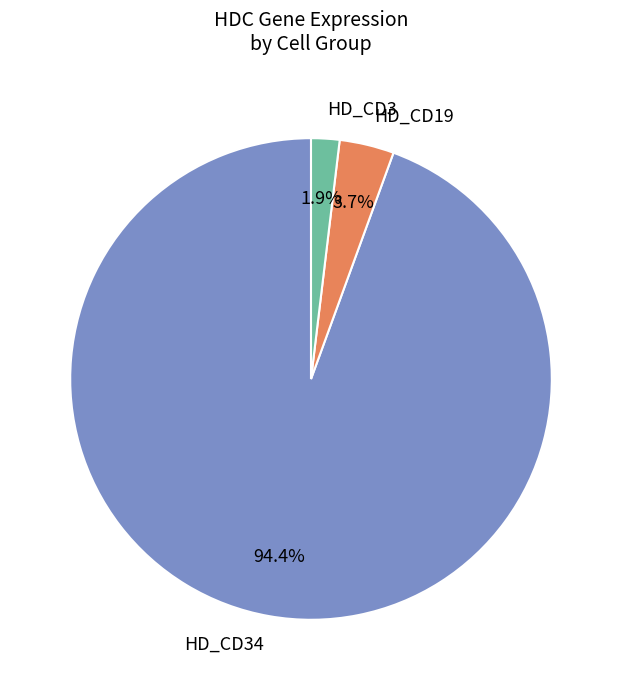

Is there any slice that represents more than half of the pie?

Yes